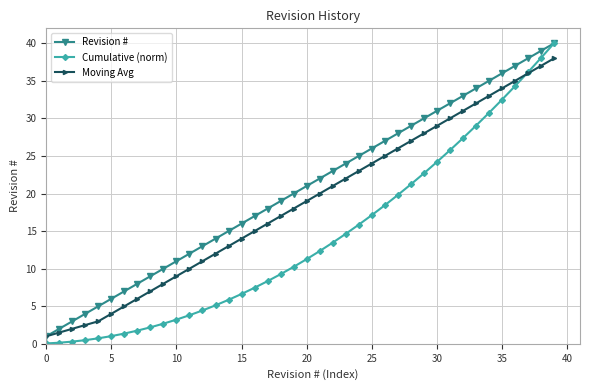

Does the chart display data point markers on the line(s)?

Yes